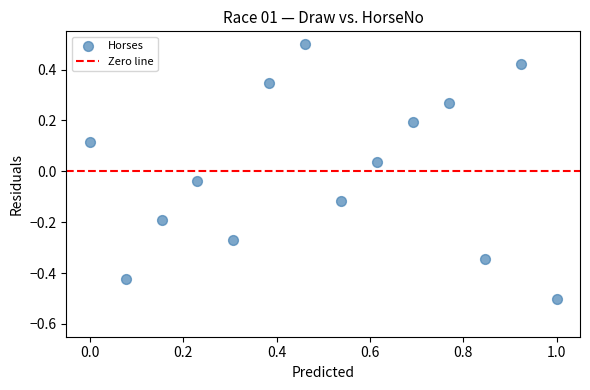

What is the range of X values (max minus min)?

1.0